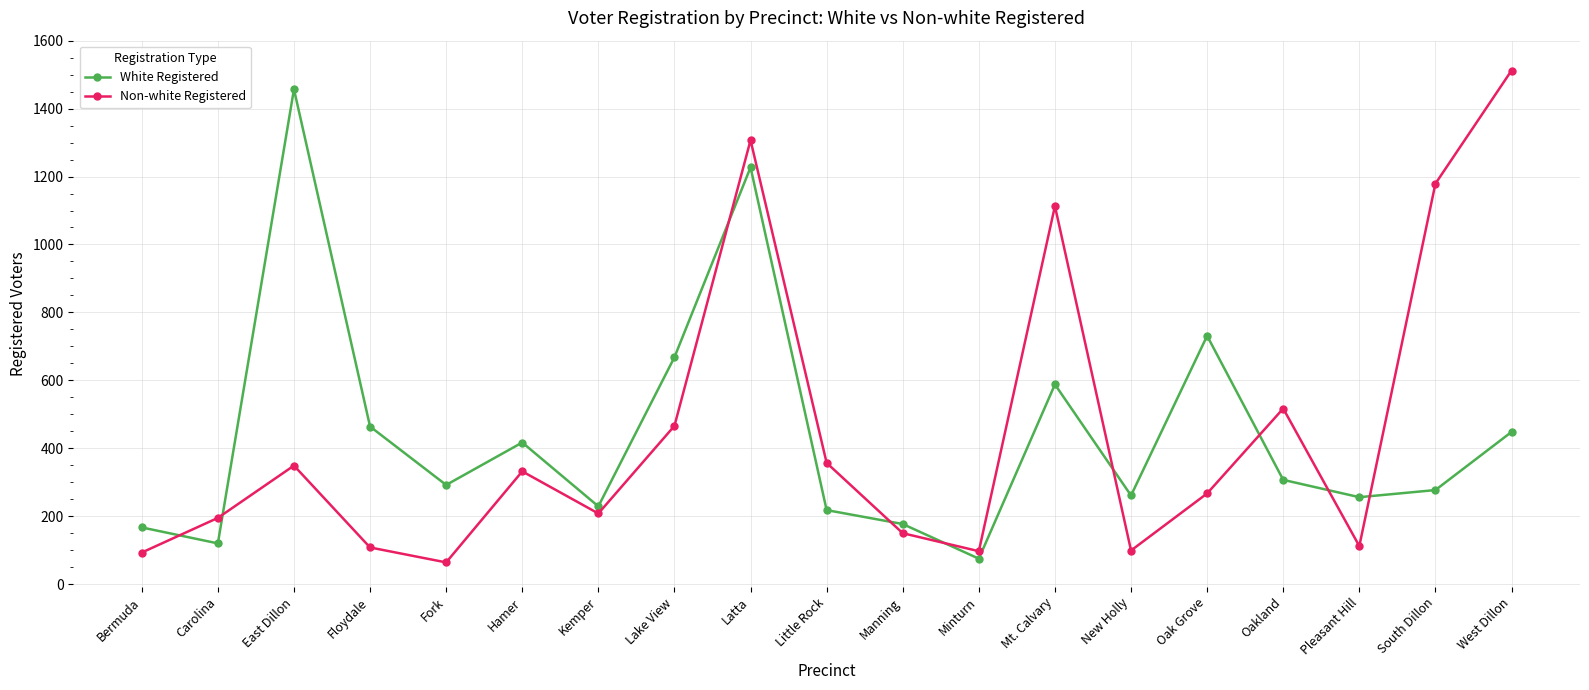

Is this an area chart (filled region under the line)?

No